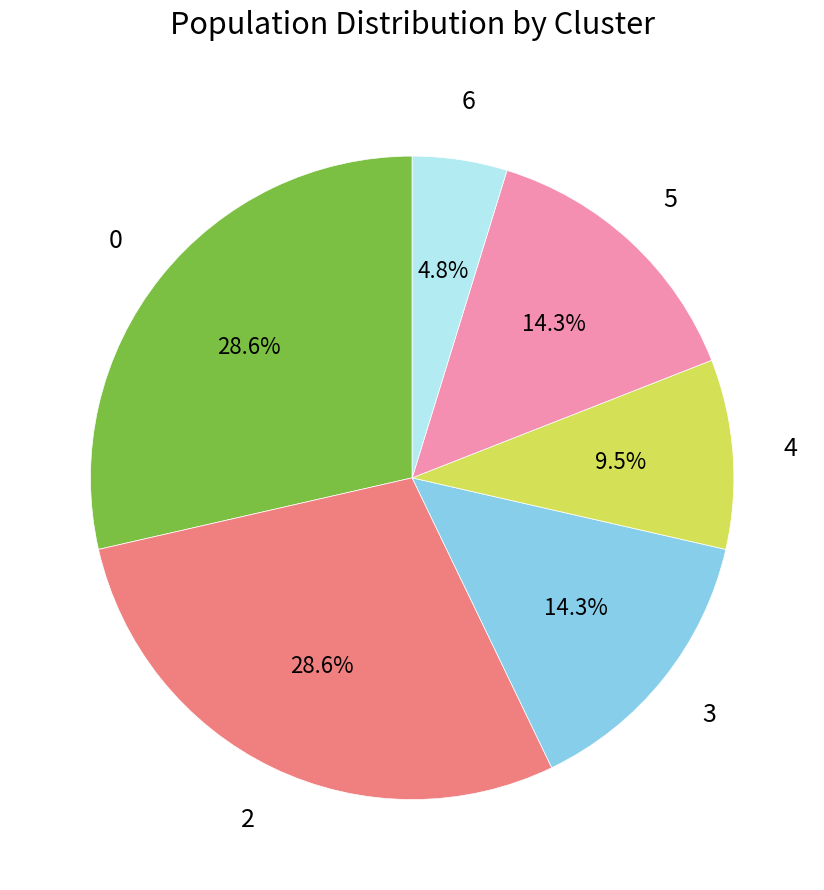

Does any single category account for the majority?

No